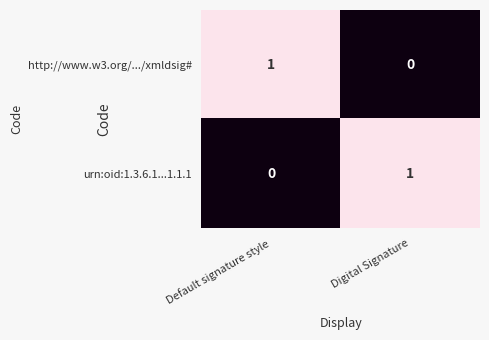

The value of http://www.w3.org/.../xmldsig# at Digital Signature is -1. True or false?

False